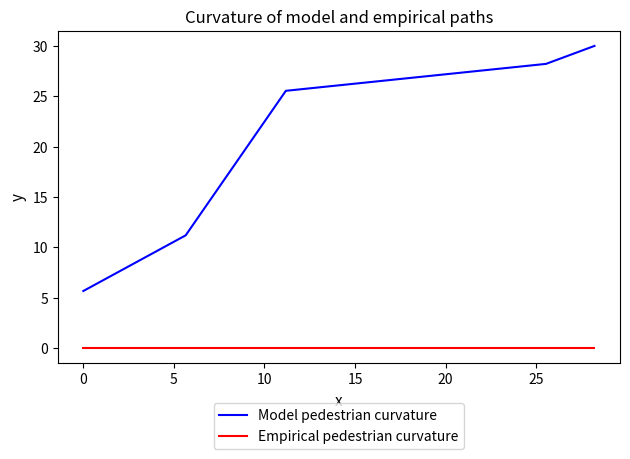

How many values in the Model pedestrian curvature series are below 25?

2